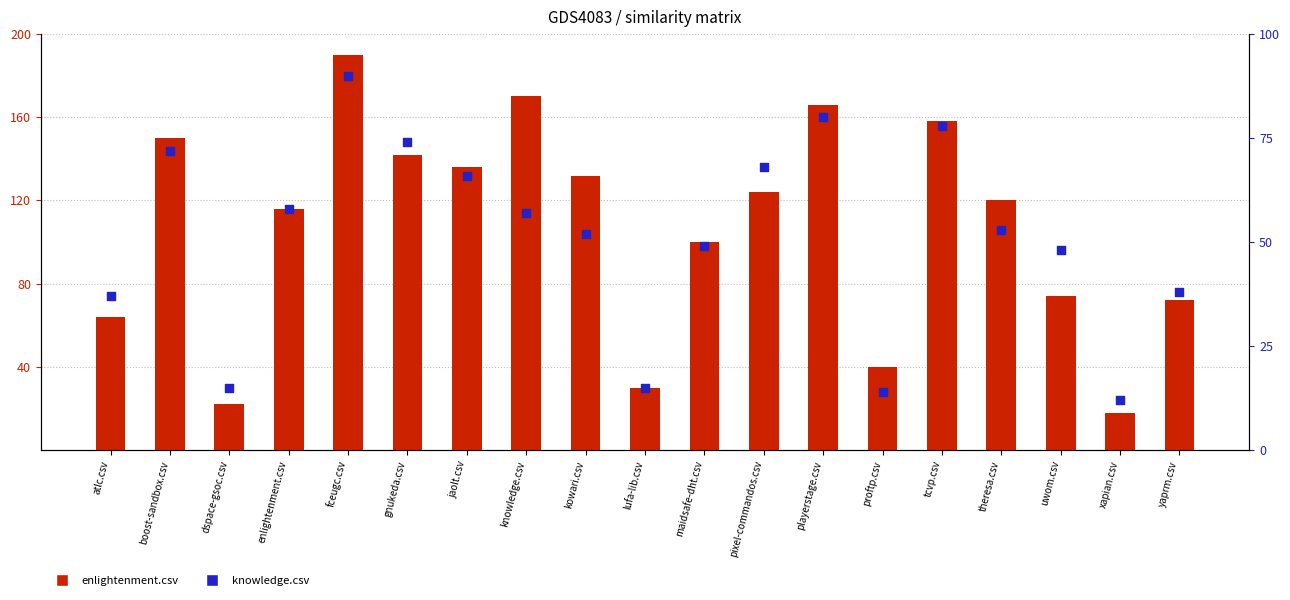

At how many categories does at least one series exceed 23?

17